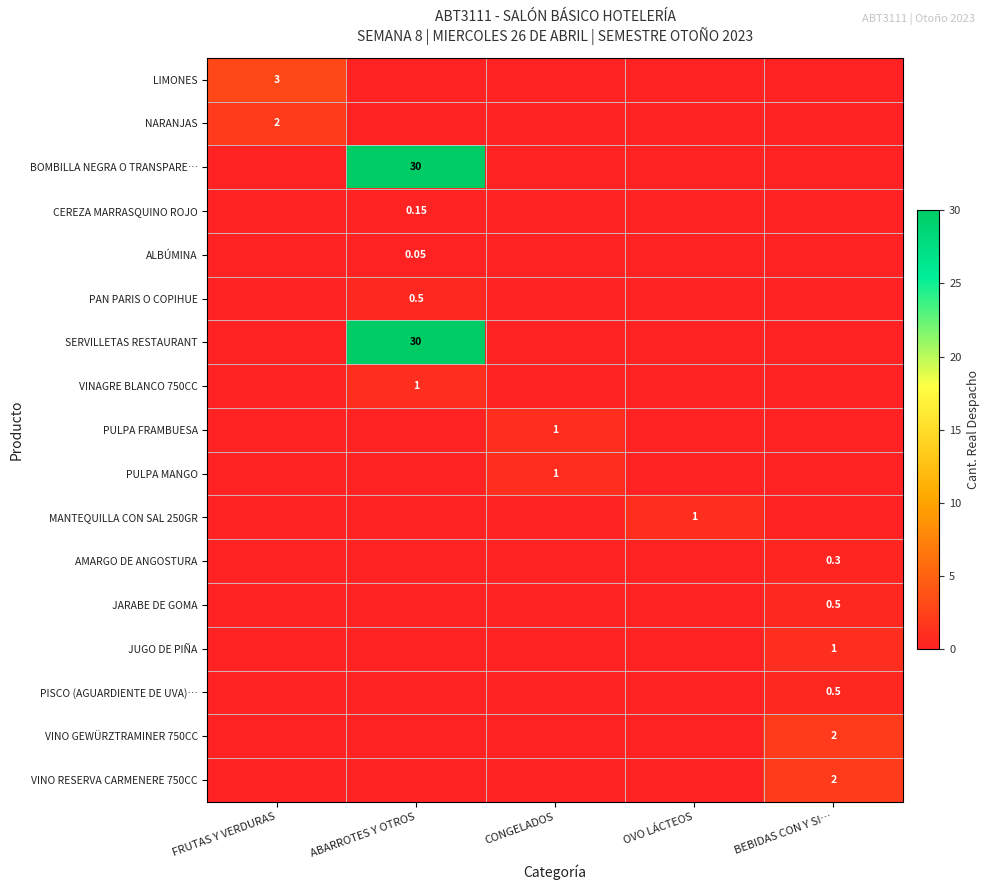

How many positive values does the CEREZA MARRASQUINO ROJO series have?

1